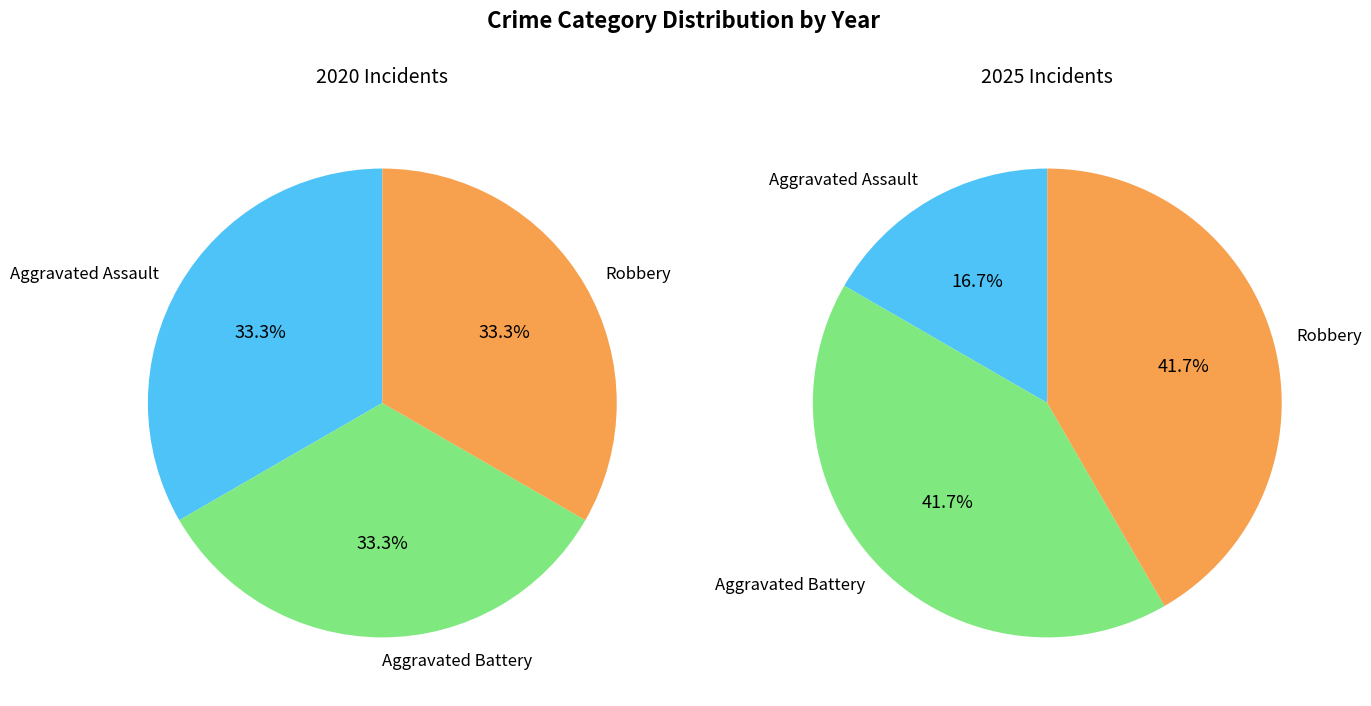

Is values_2020 the majority of the pie?

No